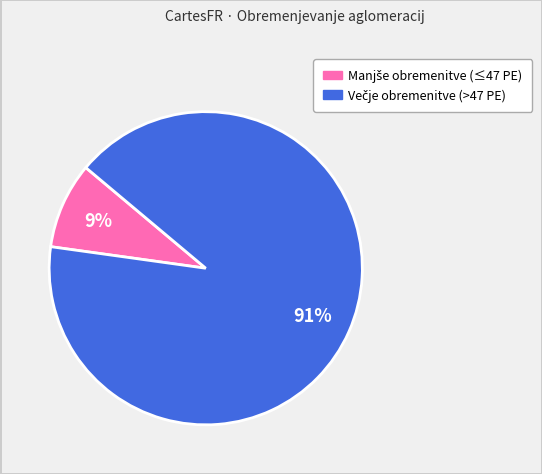

Is there a majority slice in this chart?

Yes